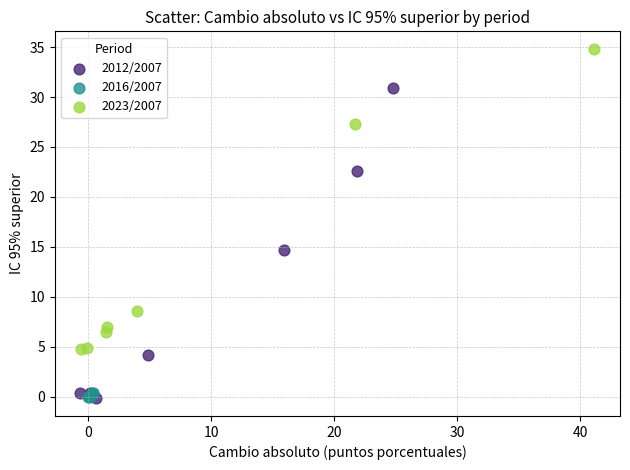

Which series reaches the maximum Y coordinate?

2023/2007